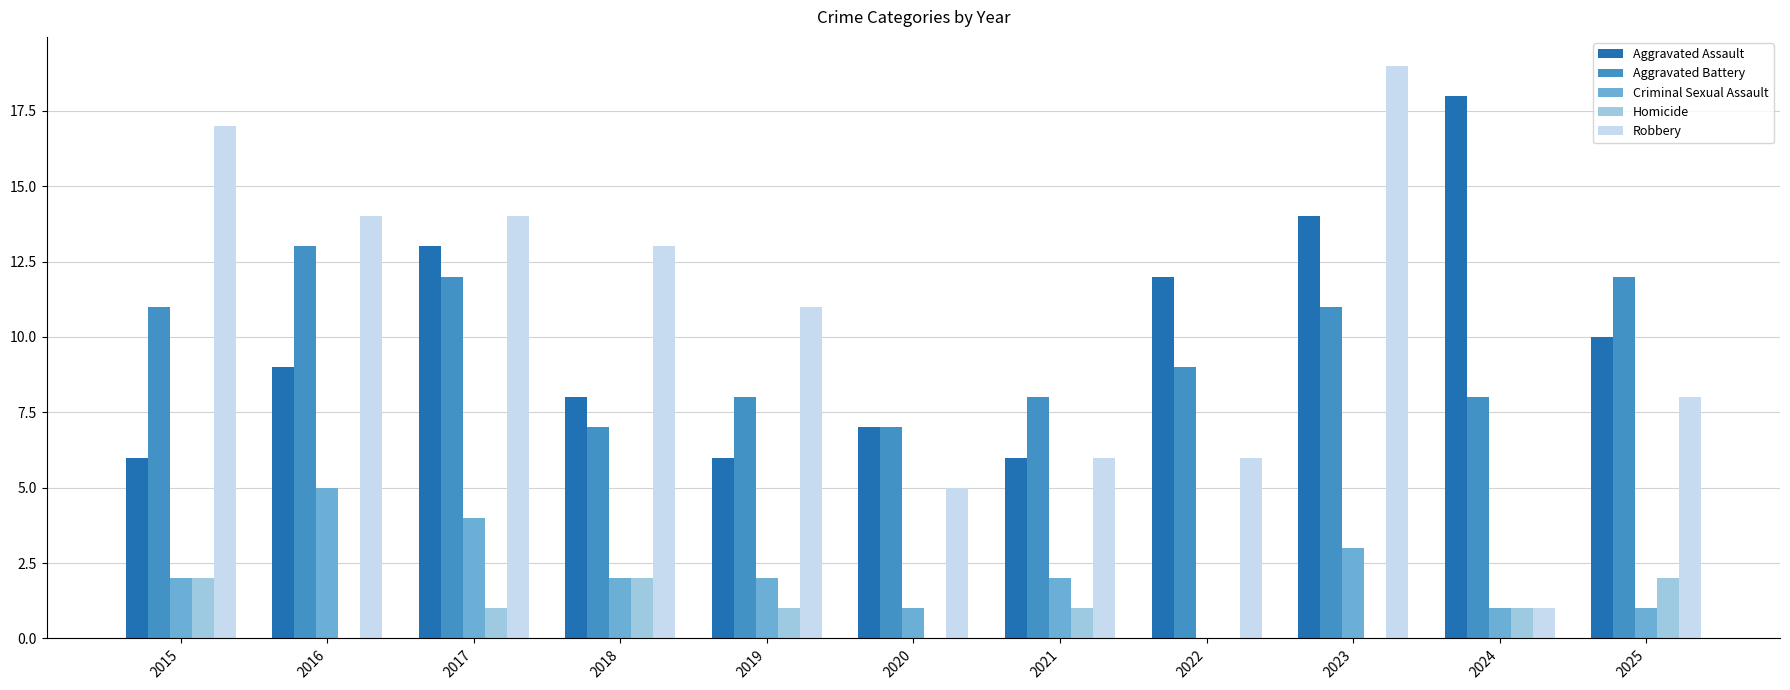

What is the greatest value displayed?

19